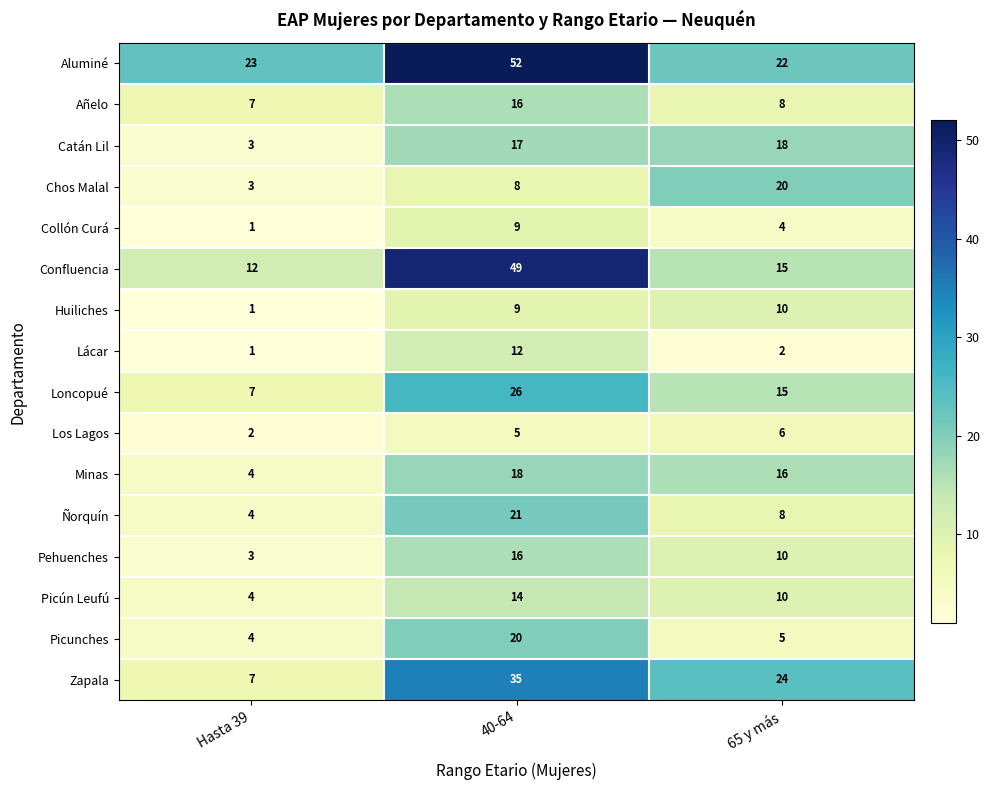

Which series has the largest total across all categories?

Aluminé